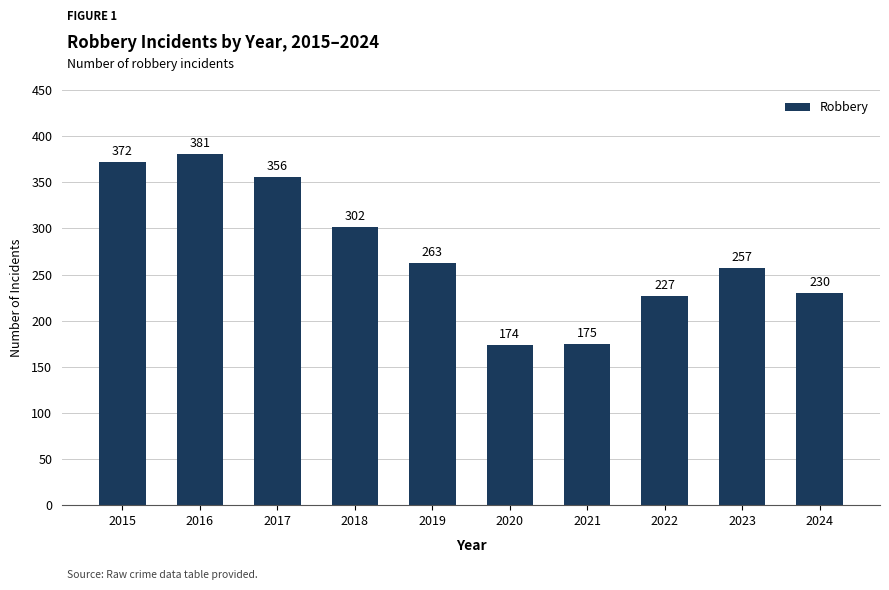

Which has a higher value, 2019 or 2016?

2016